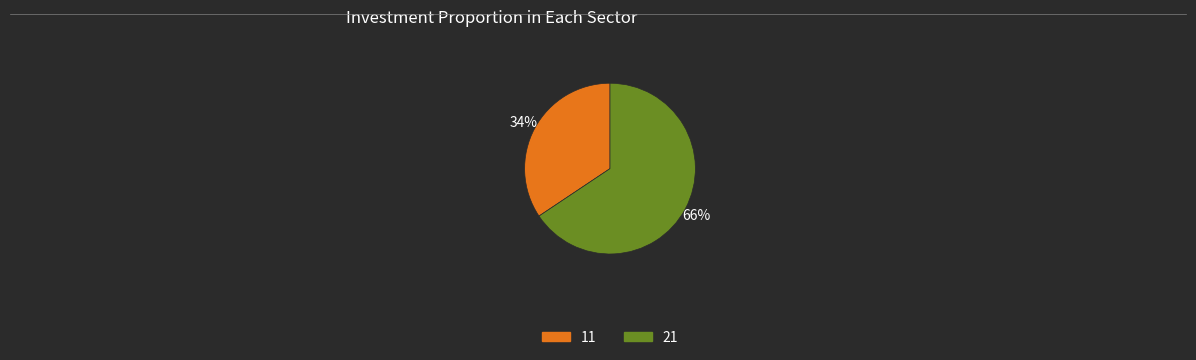

Which category has the biggest portion of the pie?

21